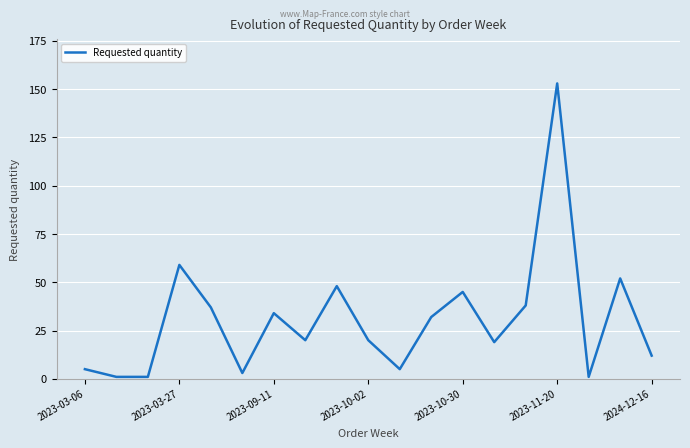

What is the greatest value displayed?

153